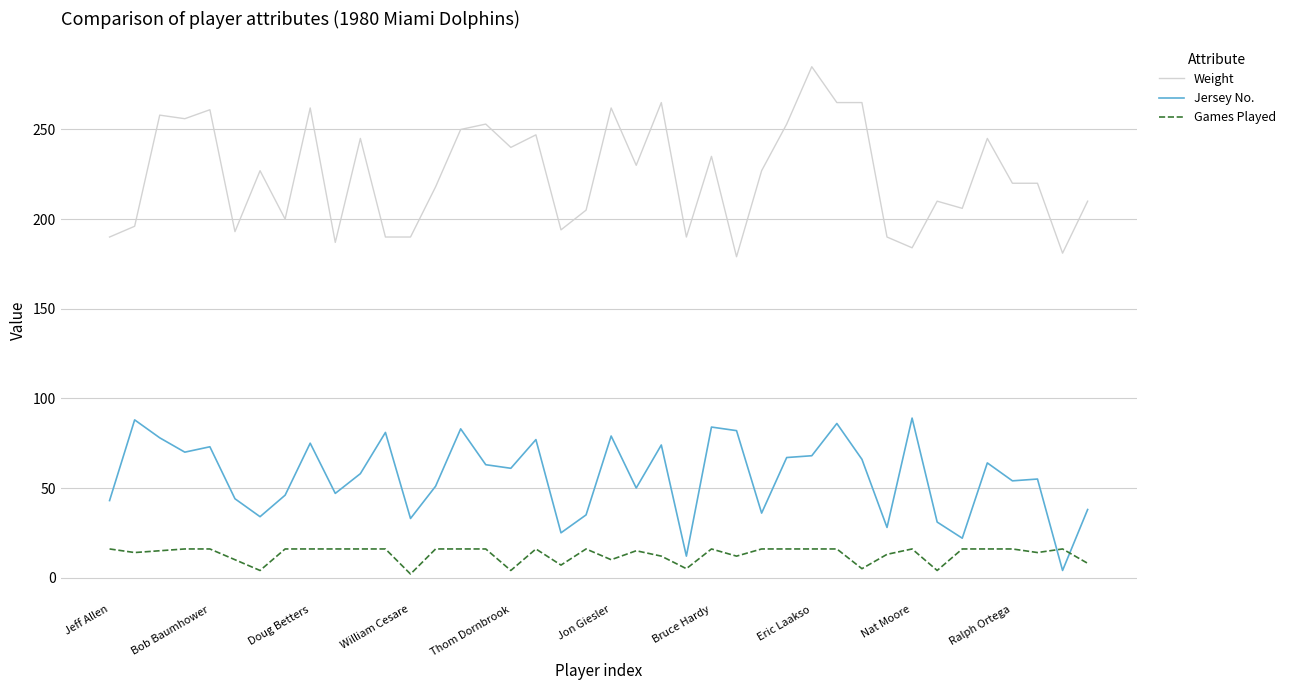

List the series in order of their peak value, lowest first.

Games Played, Jersey No., Weight